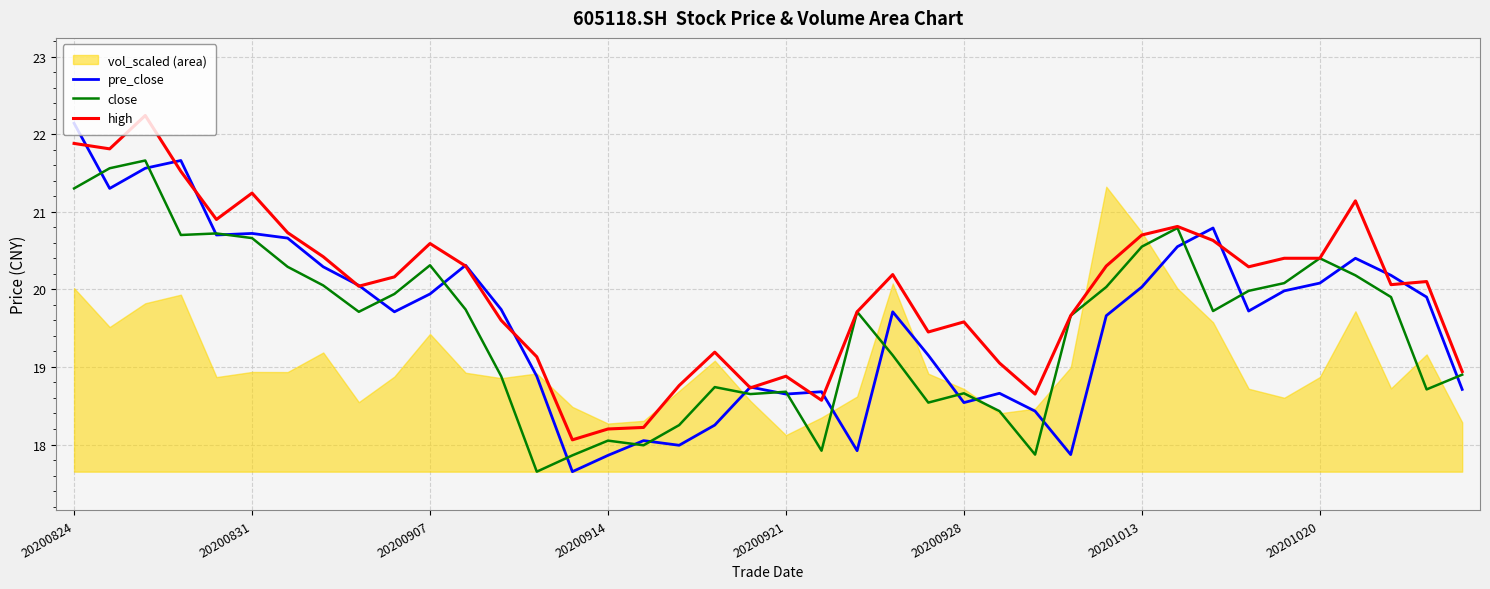

What is the average value of the pre_close series?

19.6